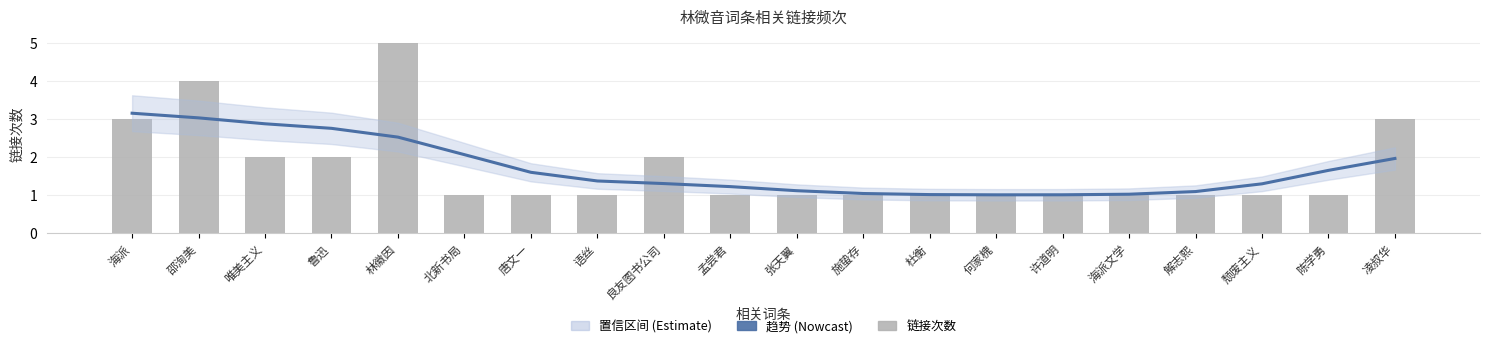

Reading left to right, list all the values displayed in this chart.

趋势估计: 3.1	3.0	2.9	2.8	2.5	2.1	1.6	1.4	1.3	1.2	1.1	1.0	1.0	1.0	1.0	1.0	1.1	1.3	1.6	2.0
链接次数: 3.0	4.0	2.0	2.0	5.0	1.0	1.0	1.0	2.0	1.0	1.0	1.0	1.0	1.0	1.0	1.0	1.0	1.0	1.0	3.0